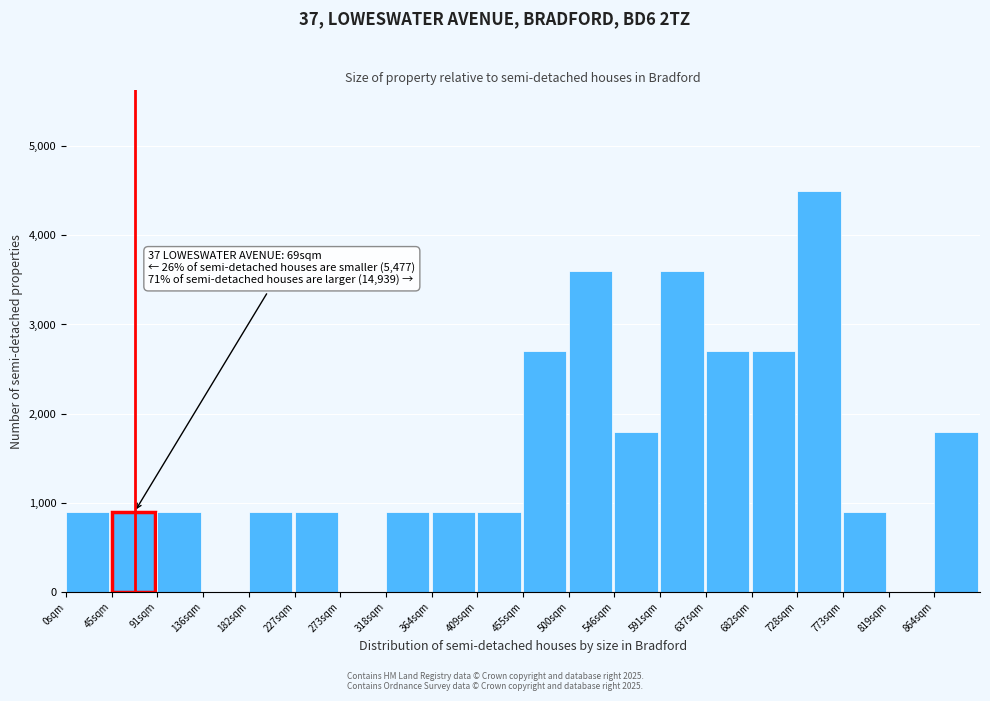

Reading right to left, what are all the values shown in this chart?

864sqm=1800	819sqm=0	773sqm=900	728sqm=4500	682sqm=2700	637sqm=2700	591sqm=3600	546sqm=1800	500sqm=3600	455sqm=2700	409sqm=900	364sqm=900	318sqm=900	273sqm=0	227sqm=900	182sqm=900	136sqm=0	91sqm=900	45sqm=900	0sqm=900